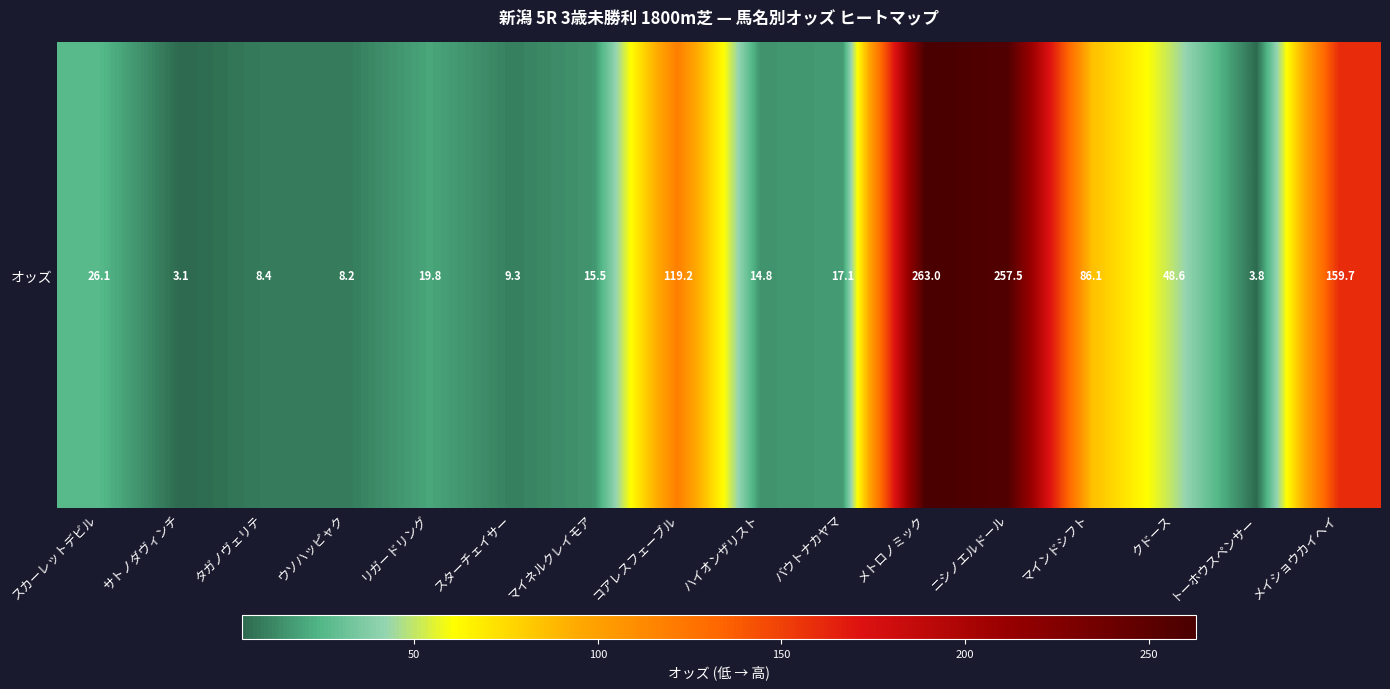

The value at バウトナカヤマ is 17.1. True or false?

True